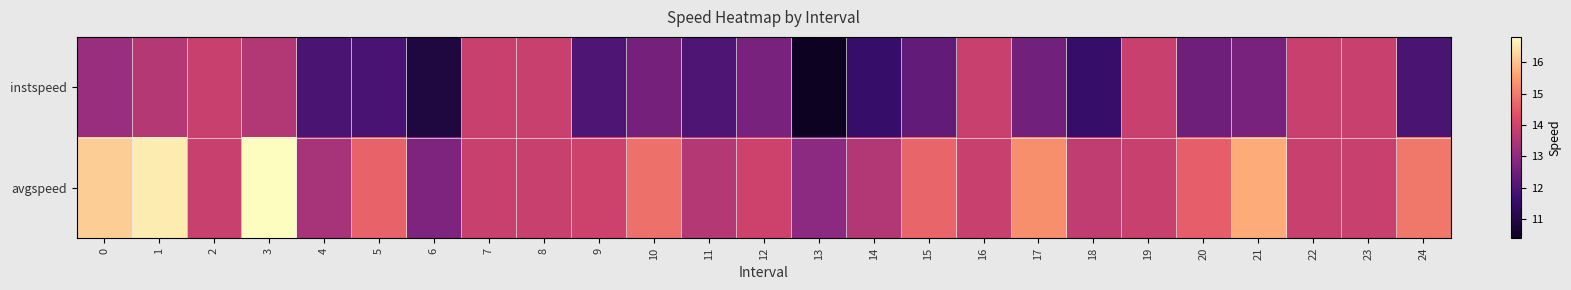

How many distinct data groups are displayed?

2